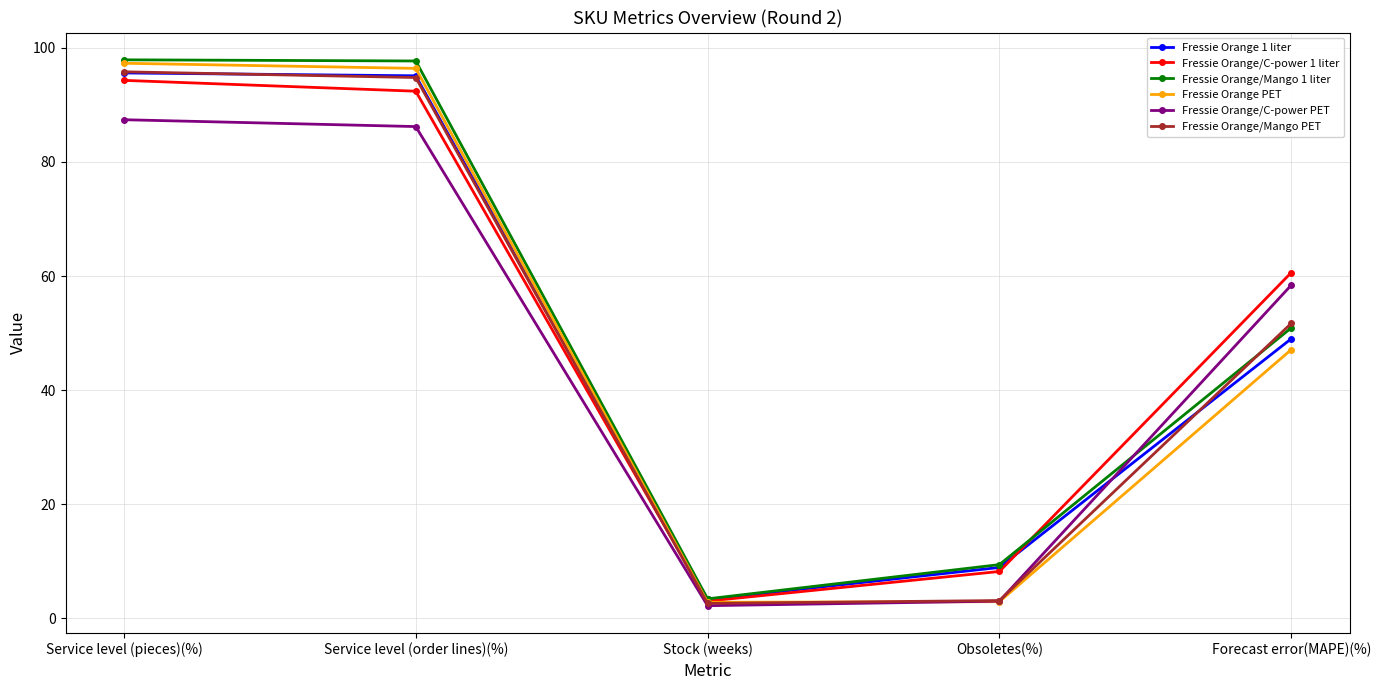

True or false: Fressie Orange/C-power 1 liter has more than 2 points higher than both neighbors.

False